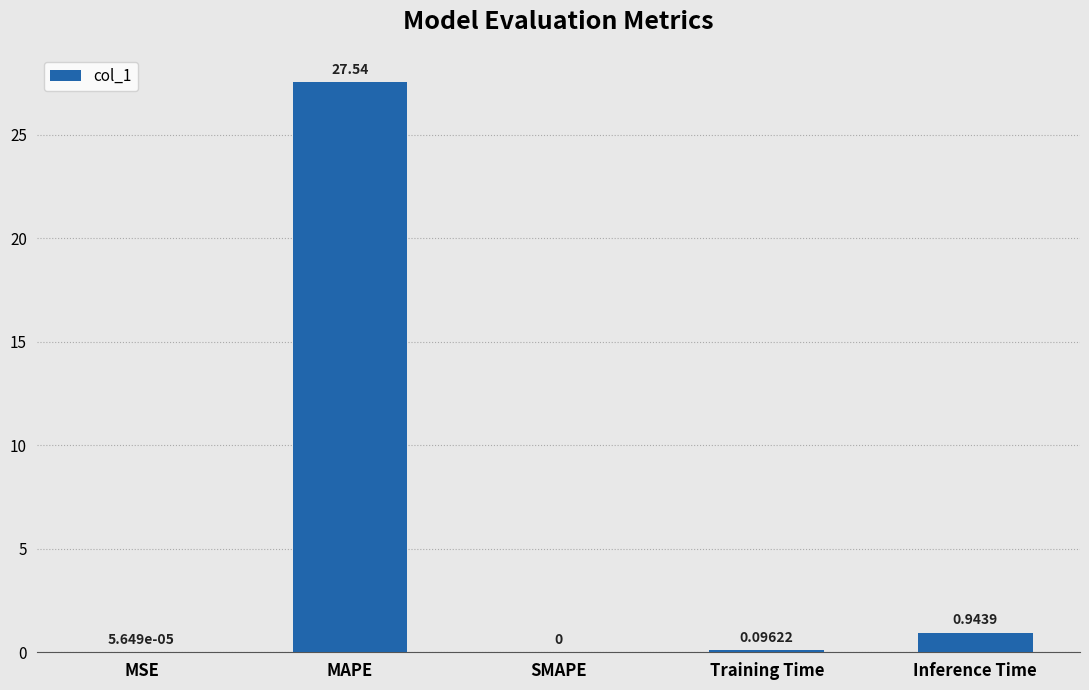

Are the bars horizontal?

No